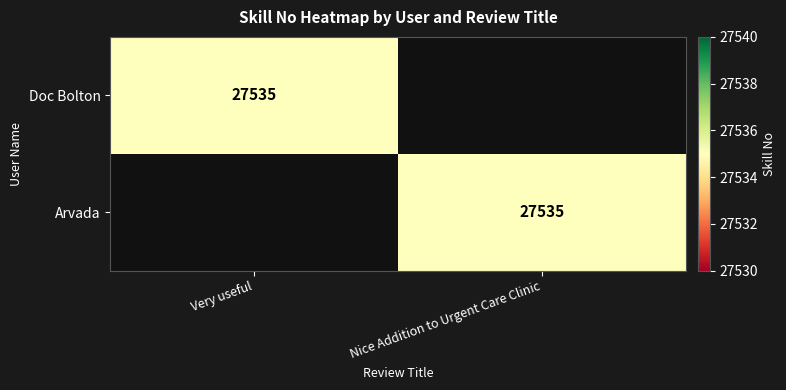

True or false: Doc Bolton has a value of 27535 at Very useful.

True